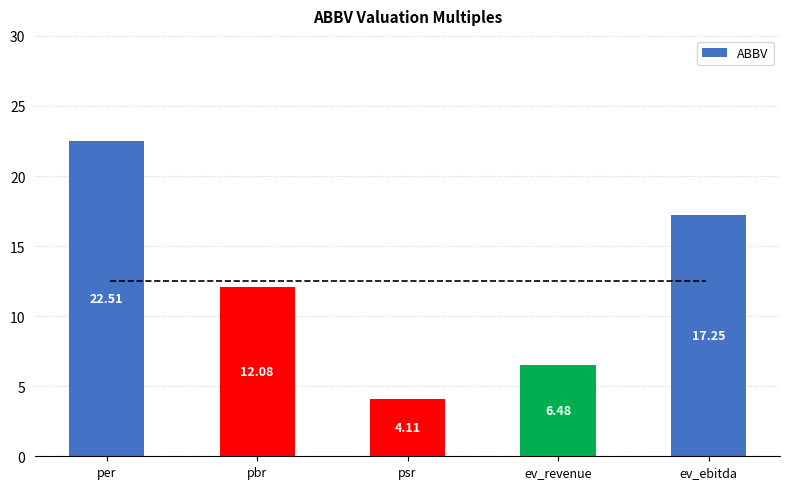

What is the change in value from pbr to ev_ebitda?

+5.2